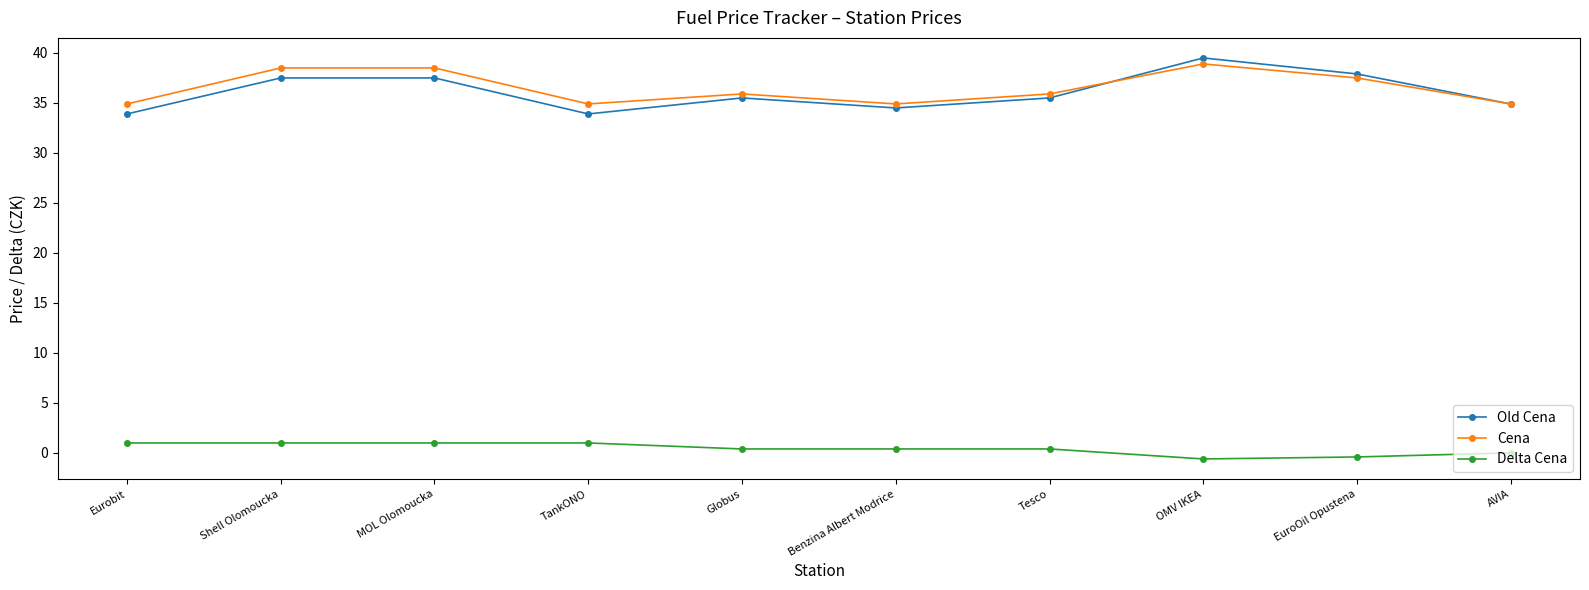

Is the value of Delta Cena at OMV IKEA greater than the value of Old Cena at Benzina Albert Modrice?

No